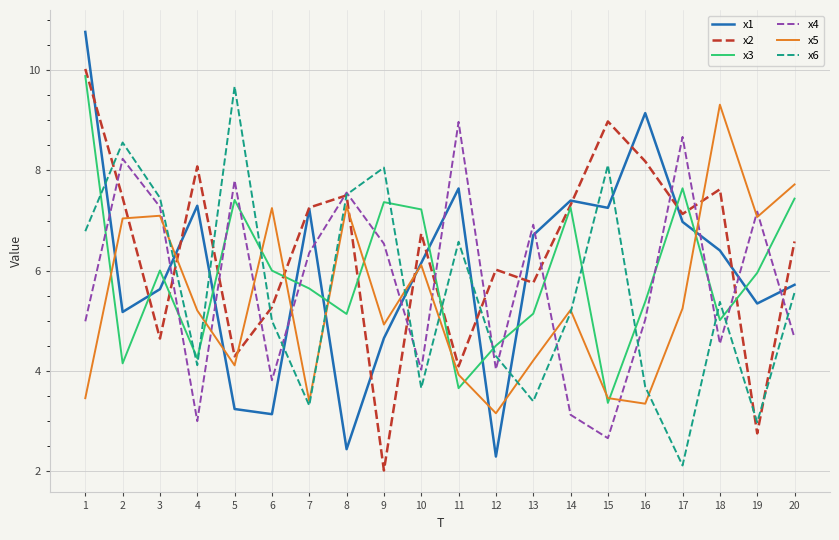

What are all the series names shown in the legend?

x1, x2, x3, x4, x5, x6